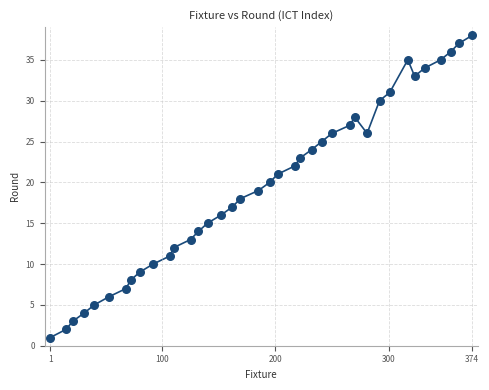

What is the range of Y values (max minus min)?

37